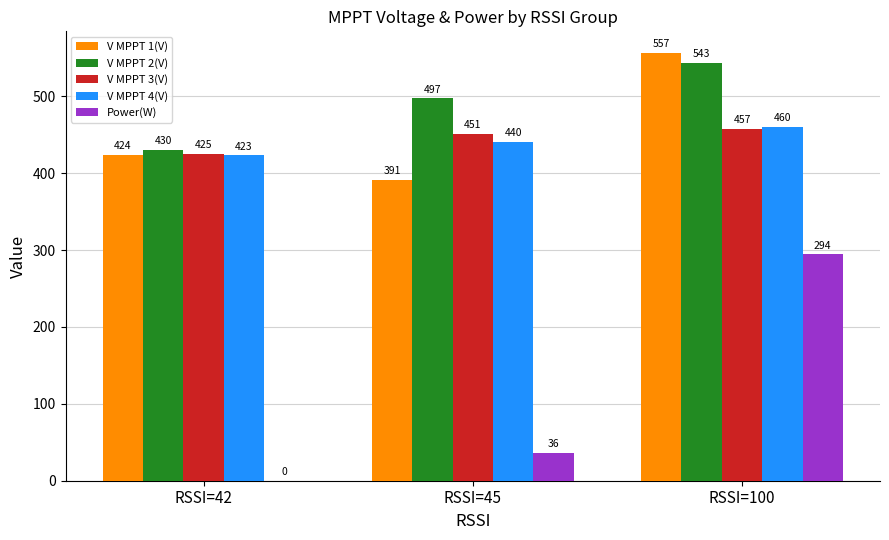

Count the number of data series in this chart.

5